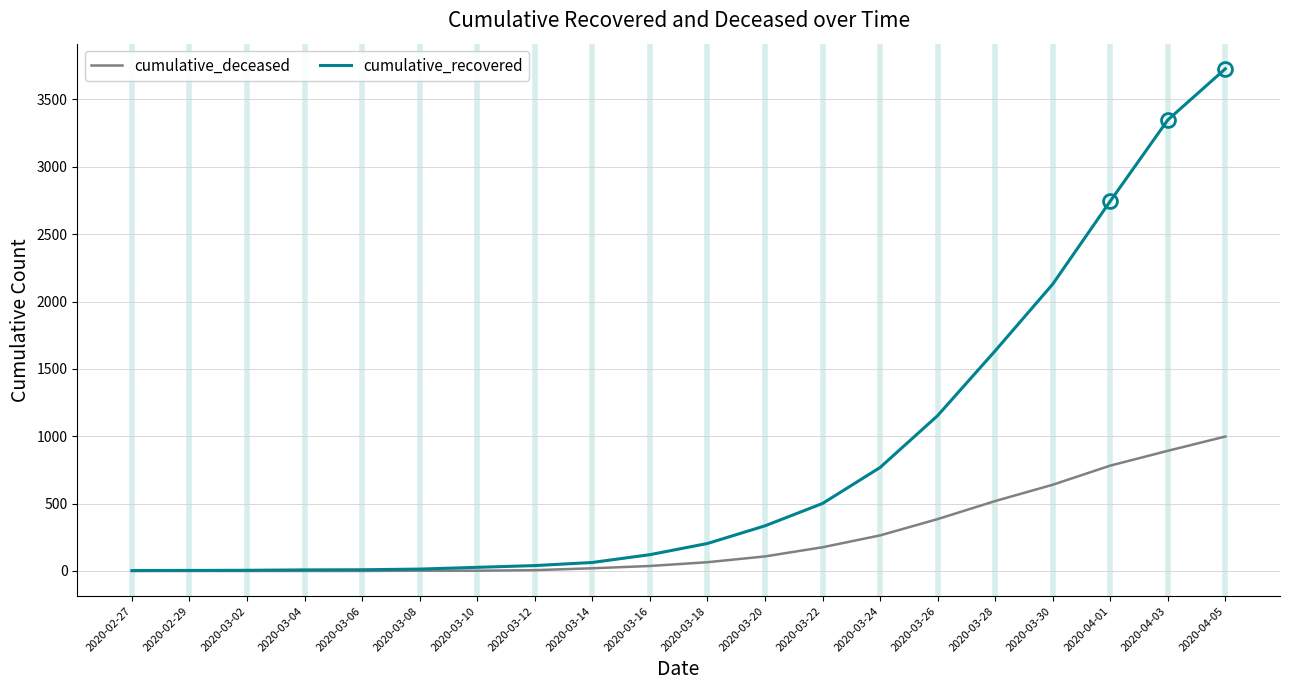

Where is cumulative_recovered nearest to the value 1865?

2020-03-28